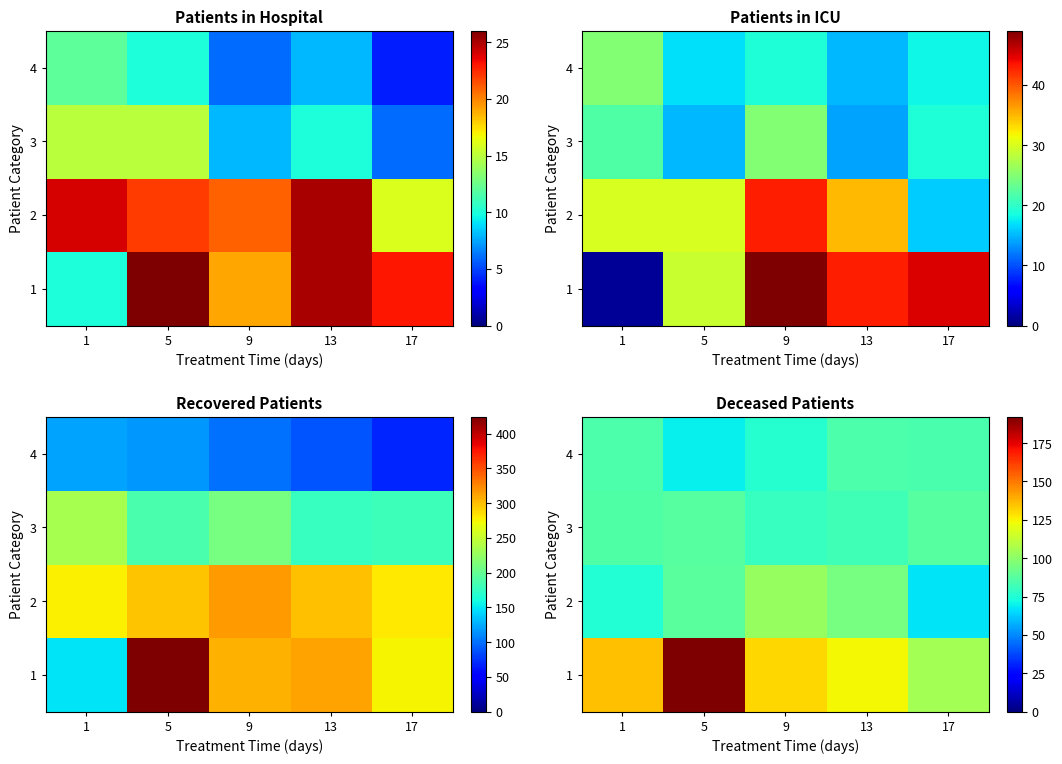

Count the number of categories in the chart.

5